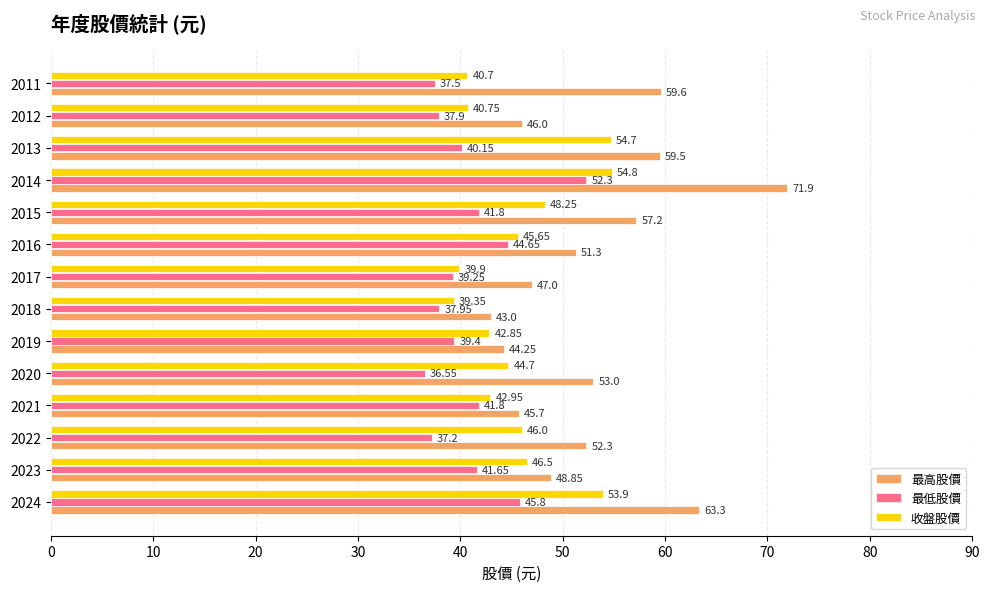

What is the spread (max minus min) of values at 2015?

15.4